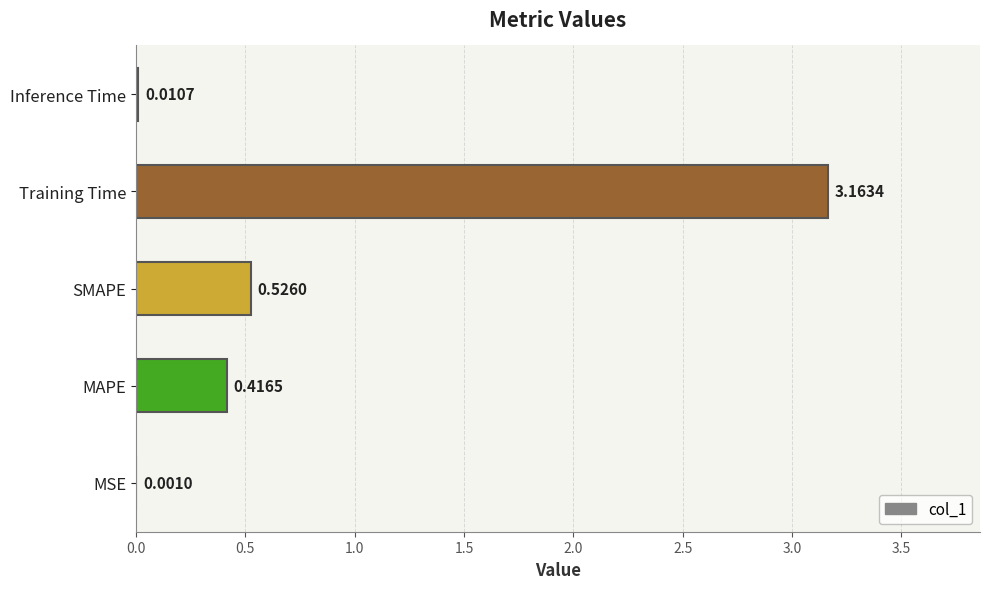

Which category has the highest value across all series?

Training Time